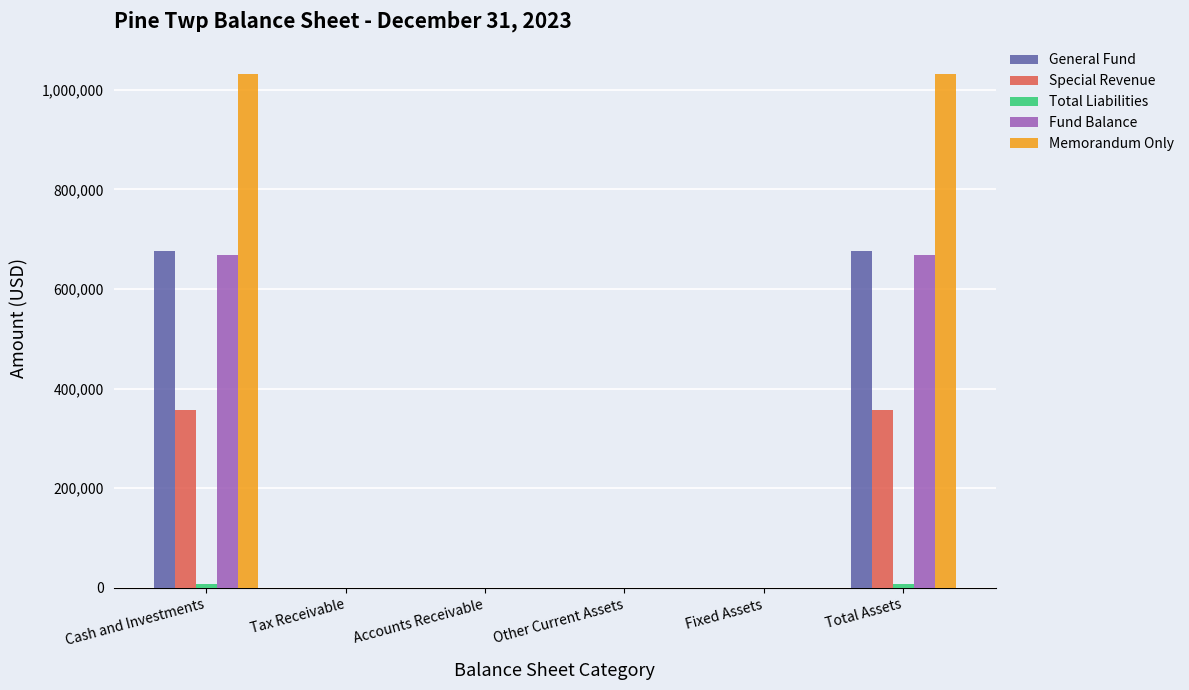

The Fund Balance series shows 0 at Accounts Receivable. True or false?

True